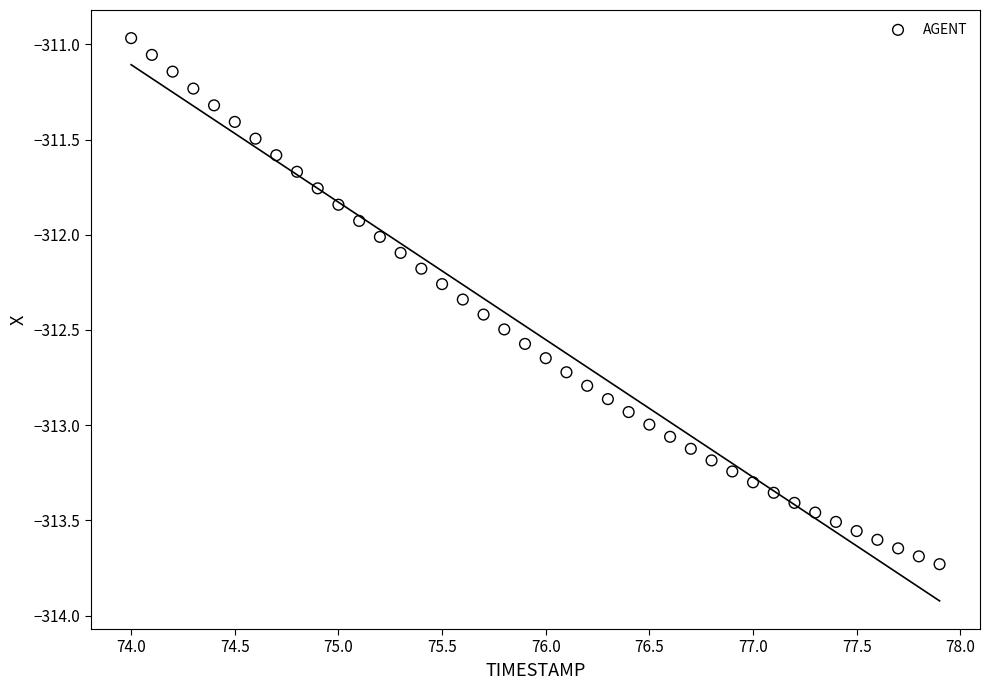

What is the range of X values (max minus min)?

3.9